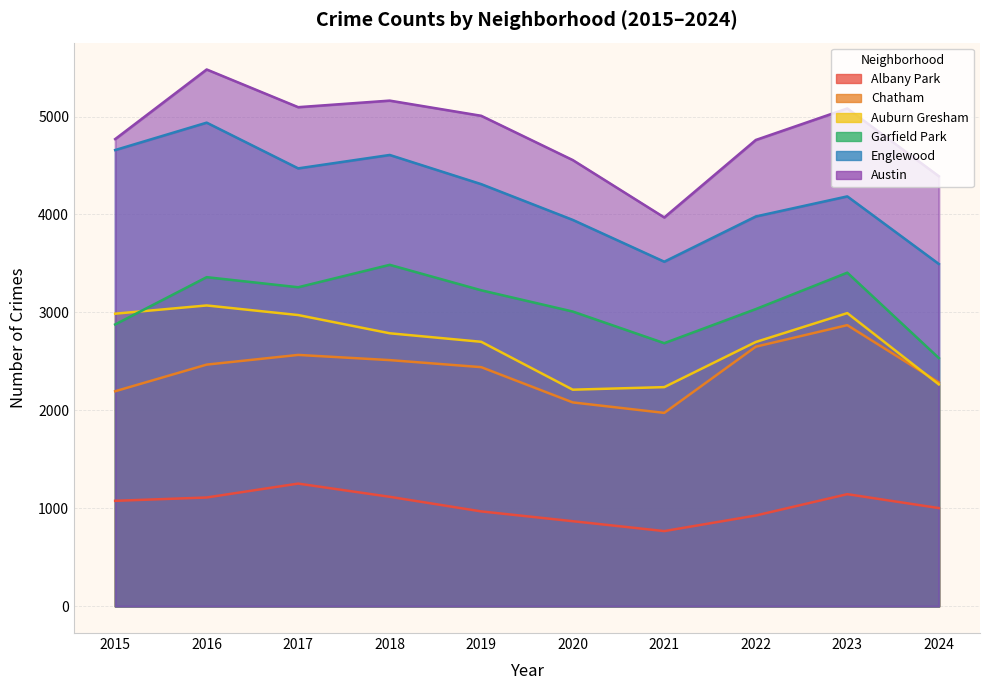

At which label is Auburn Gresham closest to 2641?

2022